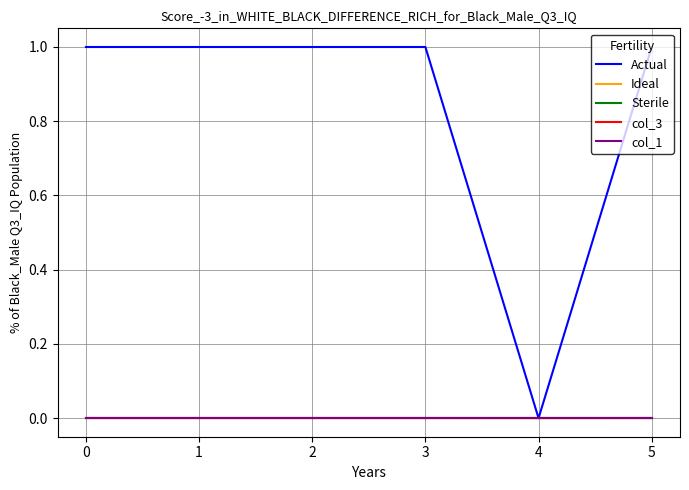

Does the chart have visible grid lines?

Yes